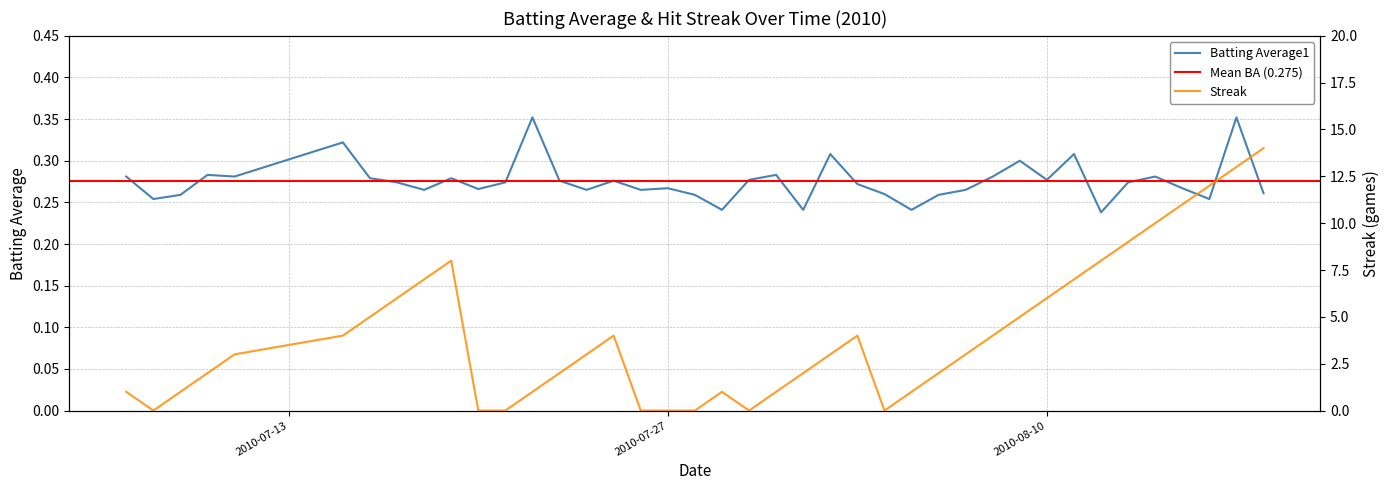

What is the label of the 18th point from the right?

2010-08-01